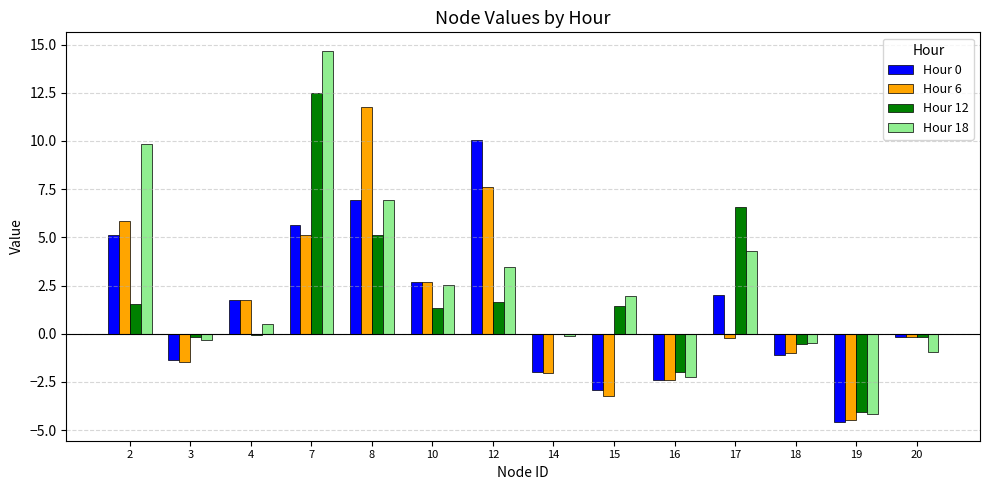

What is the maximum value for Hour 6?

11.7